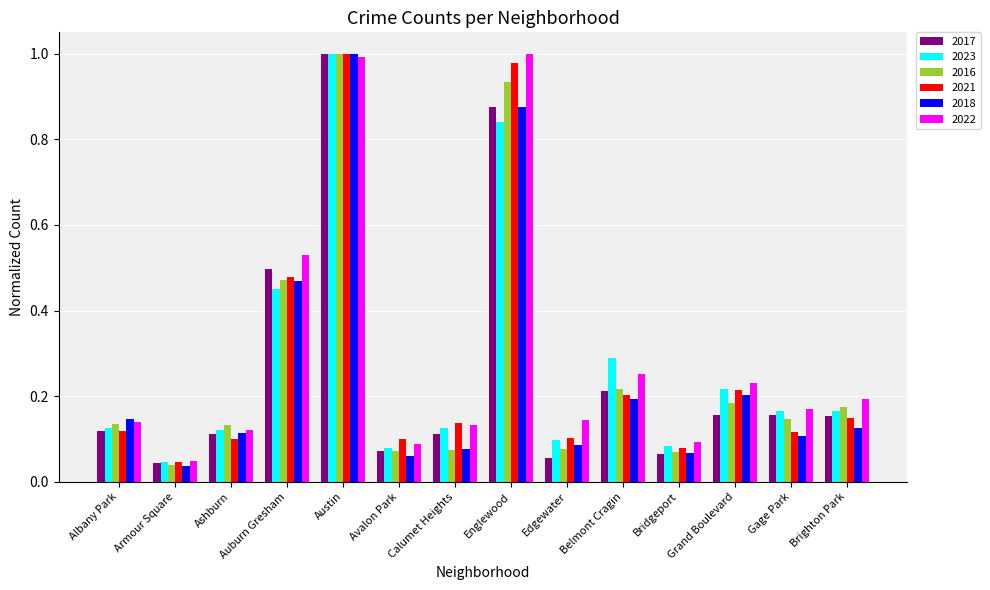

What is the sum of all 2023 values?

3.8